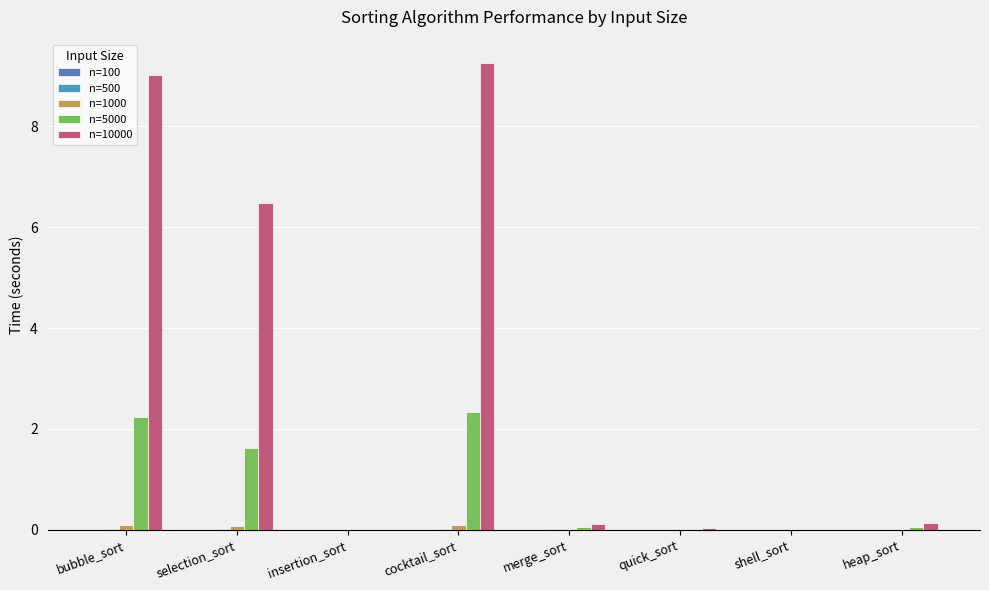

How many data points does each series have?

8